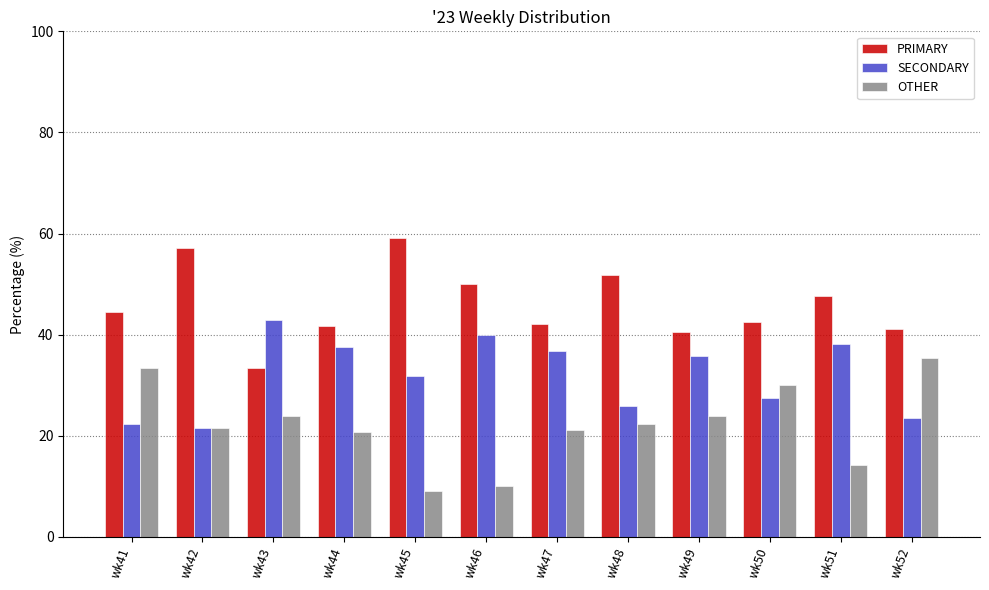

Which category has the lowest value across all series?

wk45